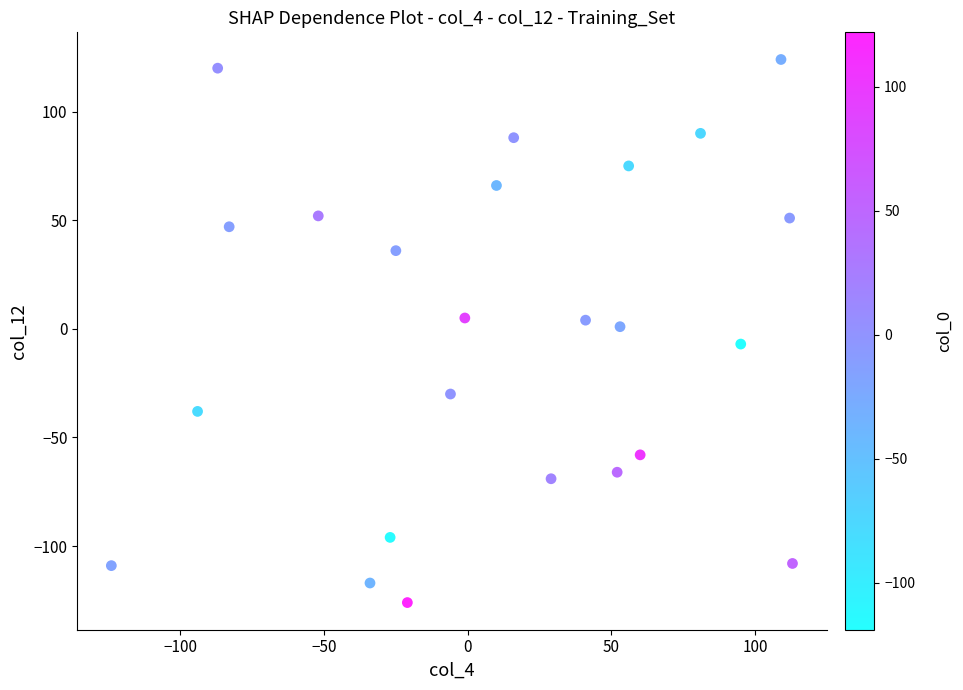

What is the range of Y values (max minus min)?

250